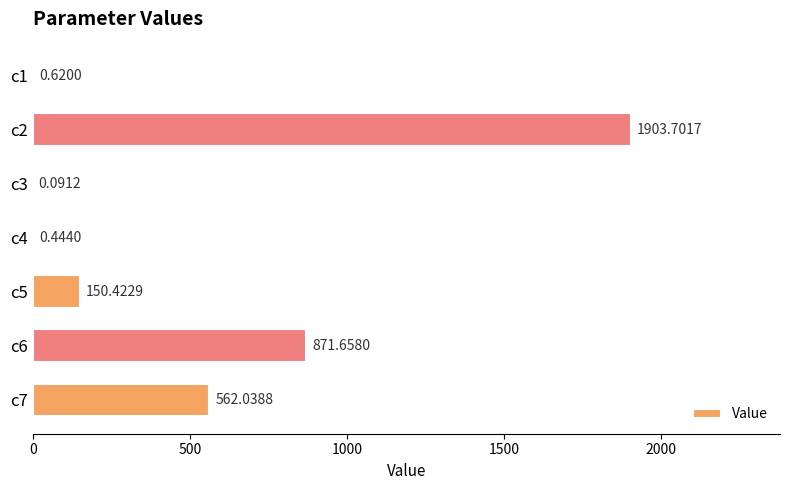

Between c2 and c3, which is larger?

c2